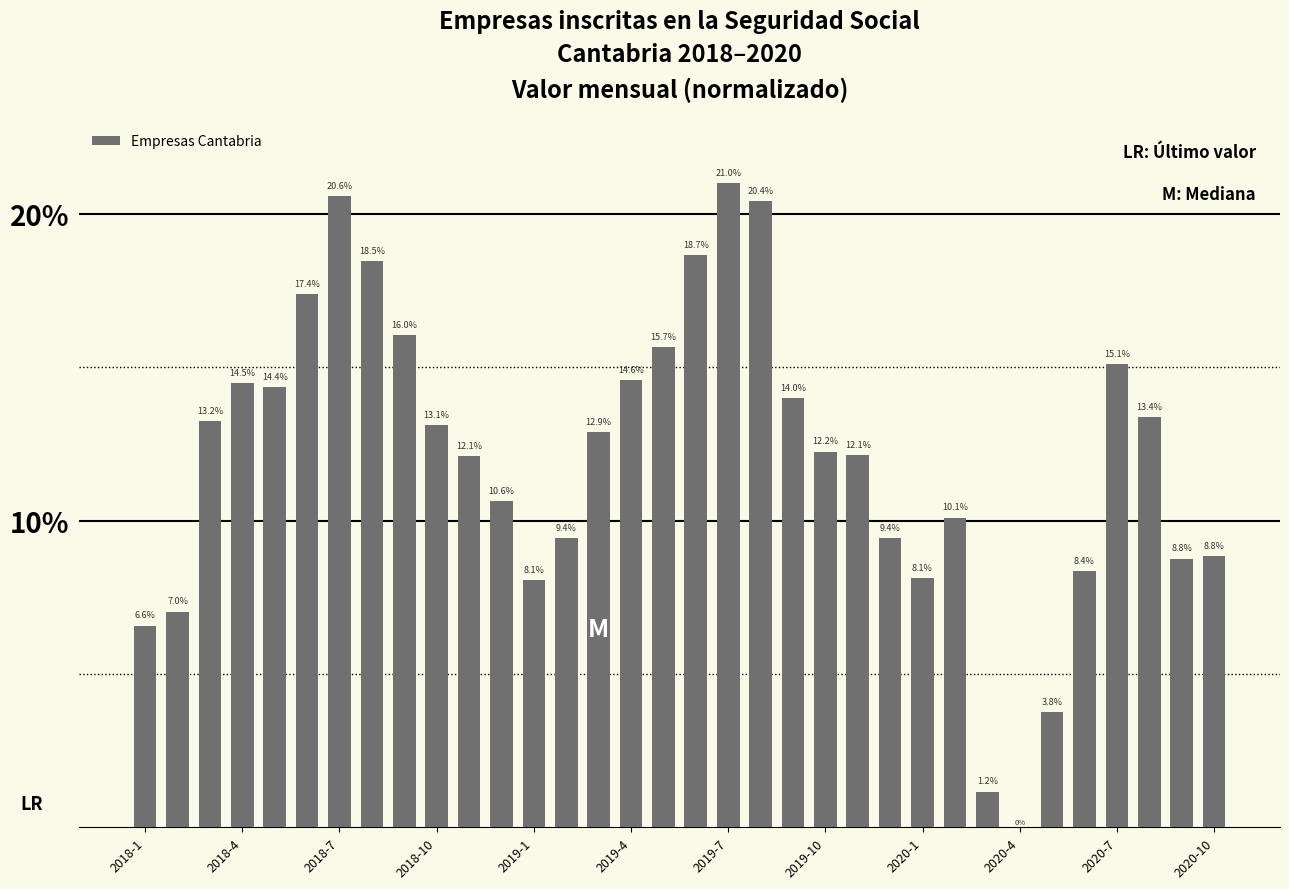

How many distinct data groups are displayed?

1